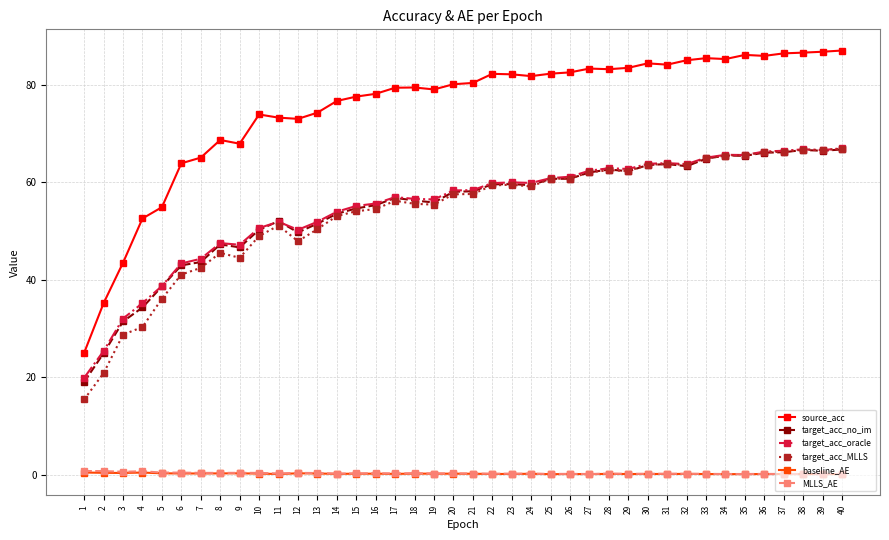

Which series has the largest range (max minus min)?

source_acc